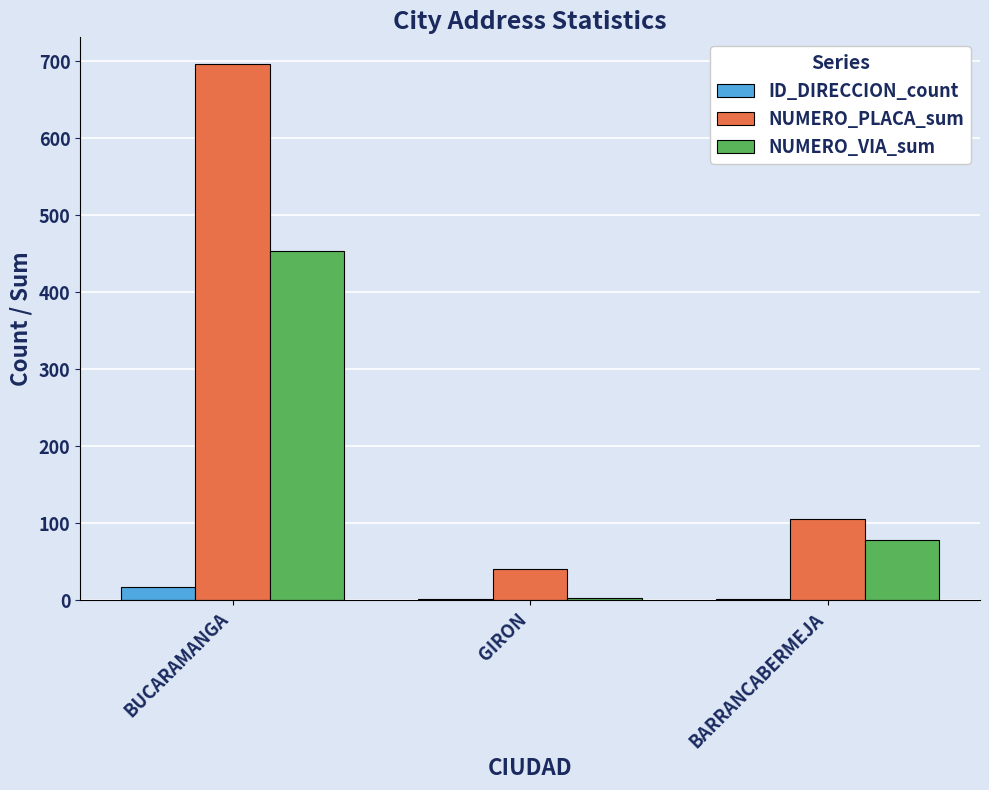

Which series has the largest total across all categories?

NUMERO_PLACA_sum